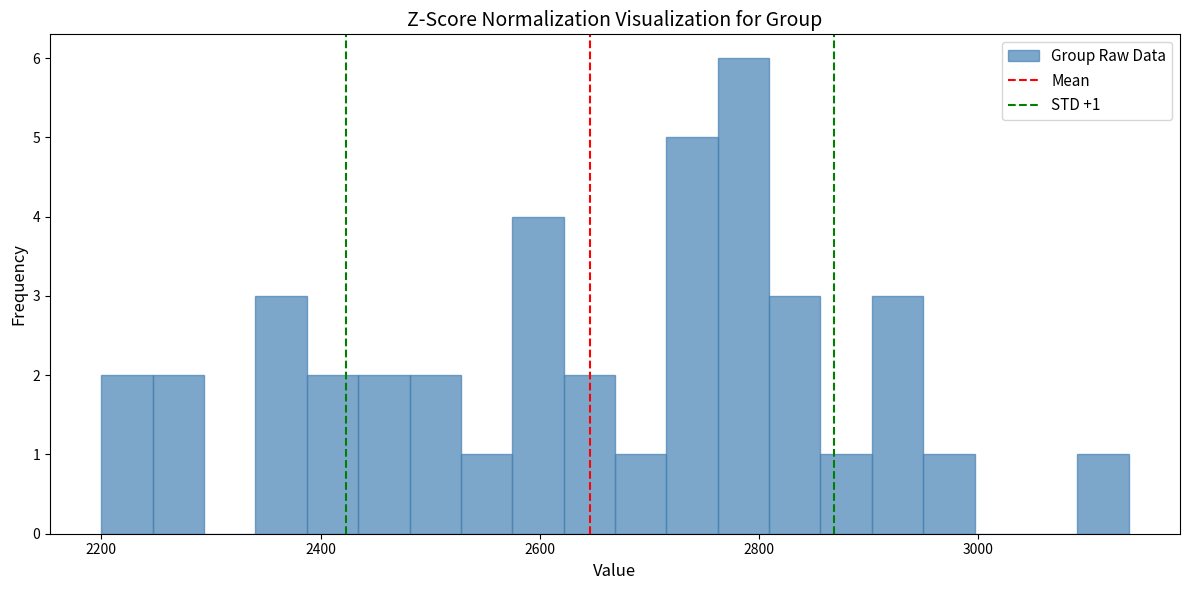

Around what value on the x-axis is the tallest bar? Give the approximate position of its centre, as read against the axis.

2780